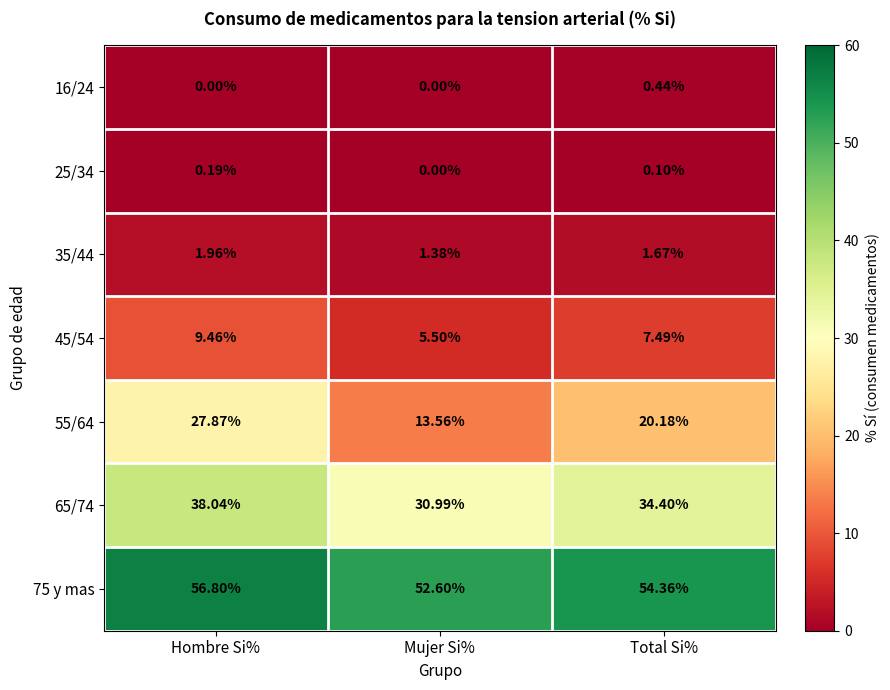

What is the total value across all series at Total Si%?

118.6